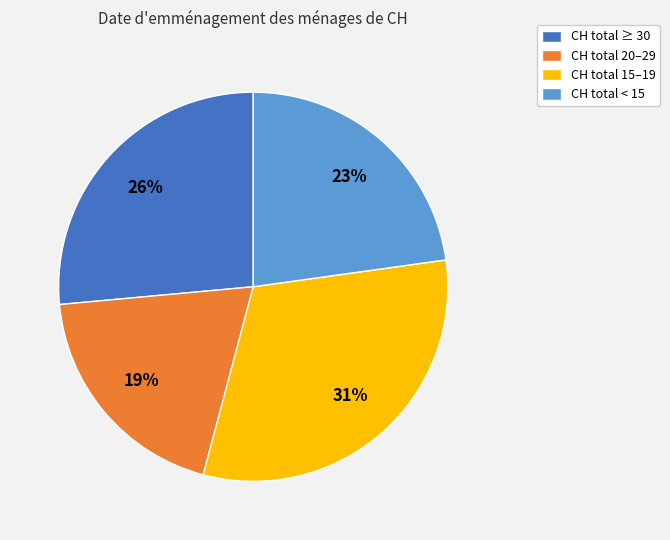

Approximately how many times larger is the value at CH total 20–29 compared to CH total ≥ 30?

0.7